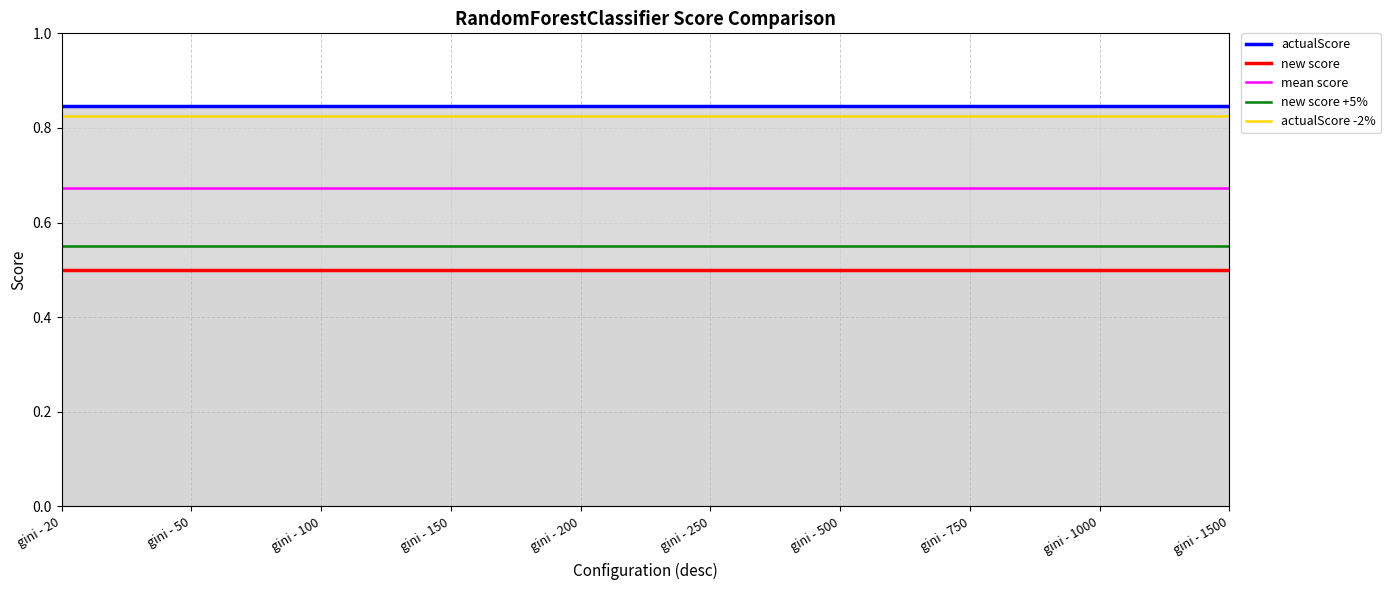

List the series in order of their peak value, highest first.

actualScore, actualScore -2%, mean score, new score +5%, new score